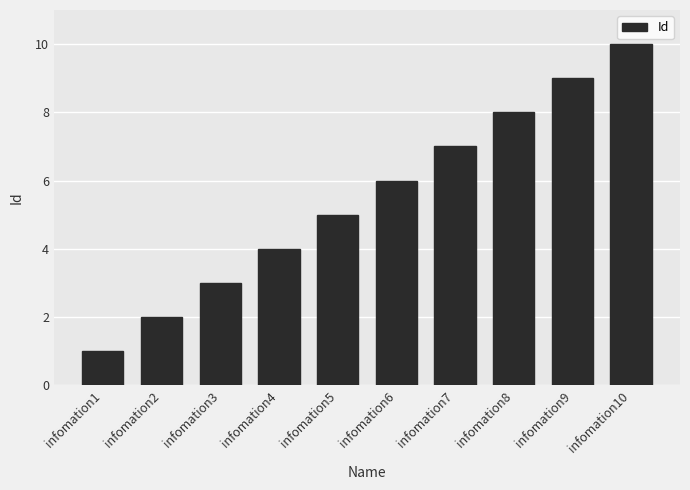

Reading left to right, extract all data points from this chart.

1	2	3	4	5	6	7	8	9	10